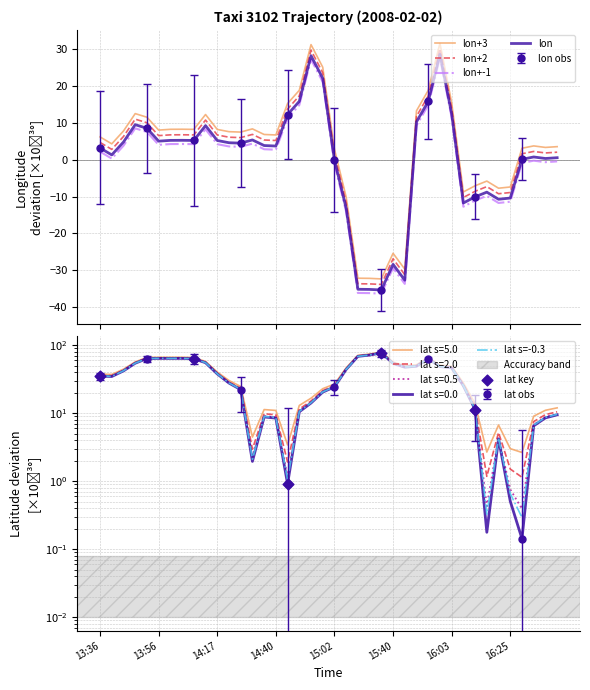

Between 15:53 and 14:50, which is larger?

14:50